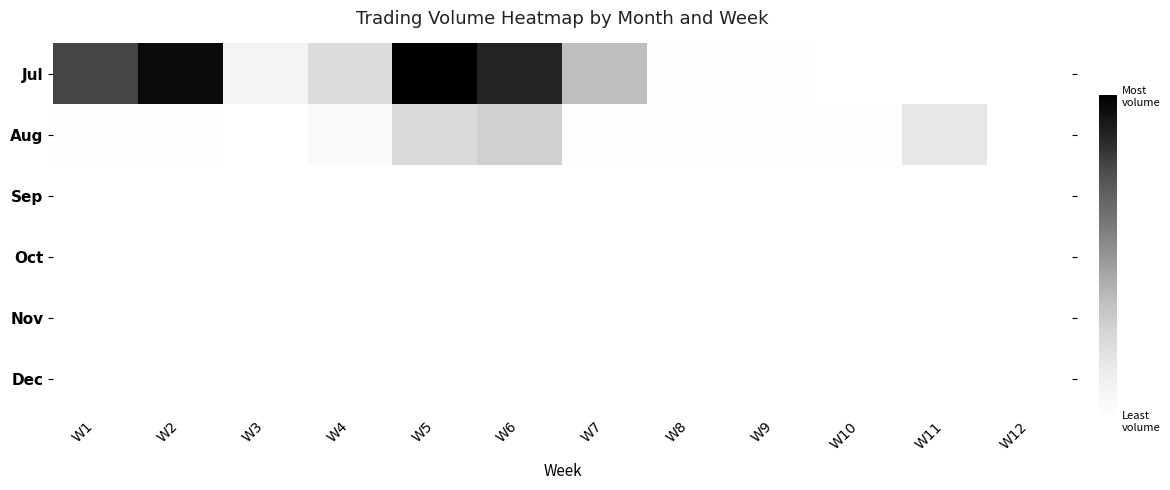

Rank the series at W11 from lowest to highest value.

Jul, Sep, Oct, Nov, Dec, Aug